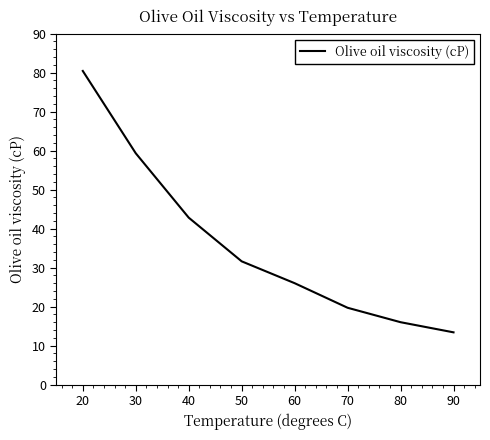

Does the chart have visible grid lines?

No